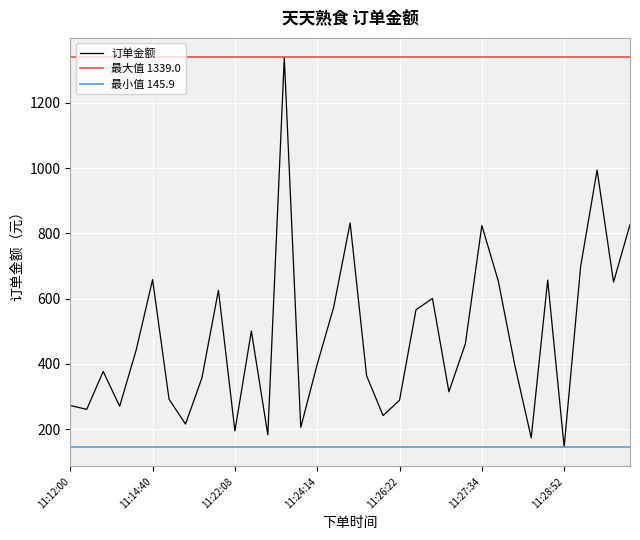

At which category does the chart reach its minimum across all series?

11:28:52